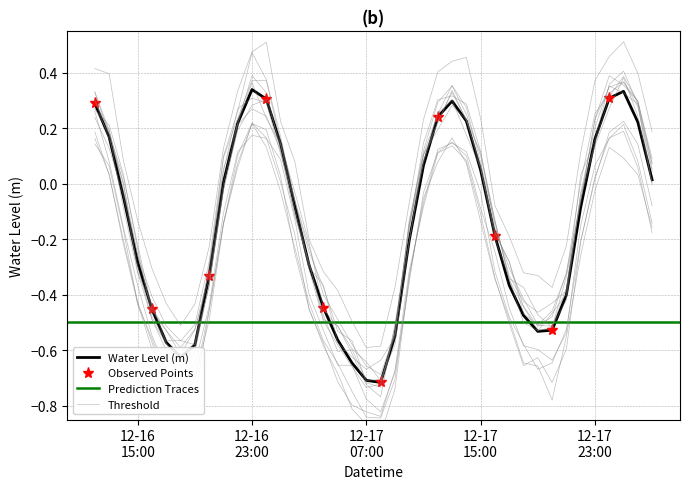

What is the difference between the maximum and minimum values?

1.1